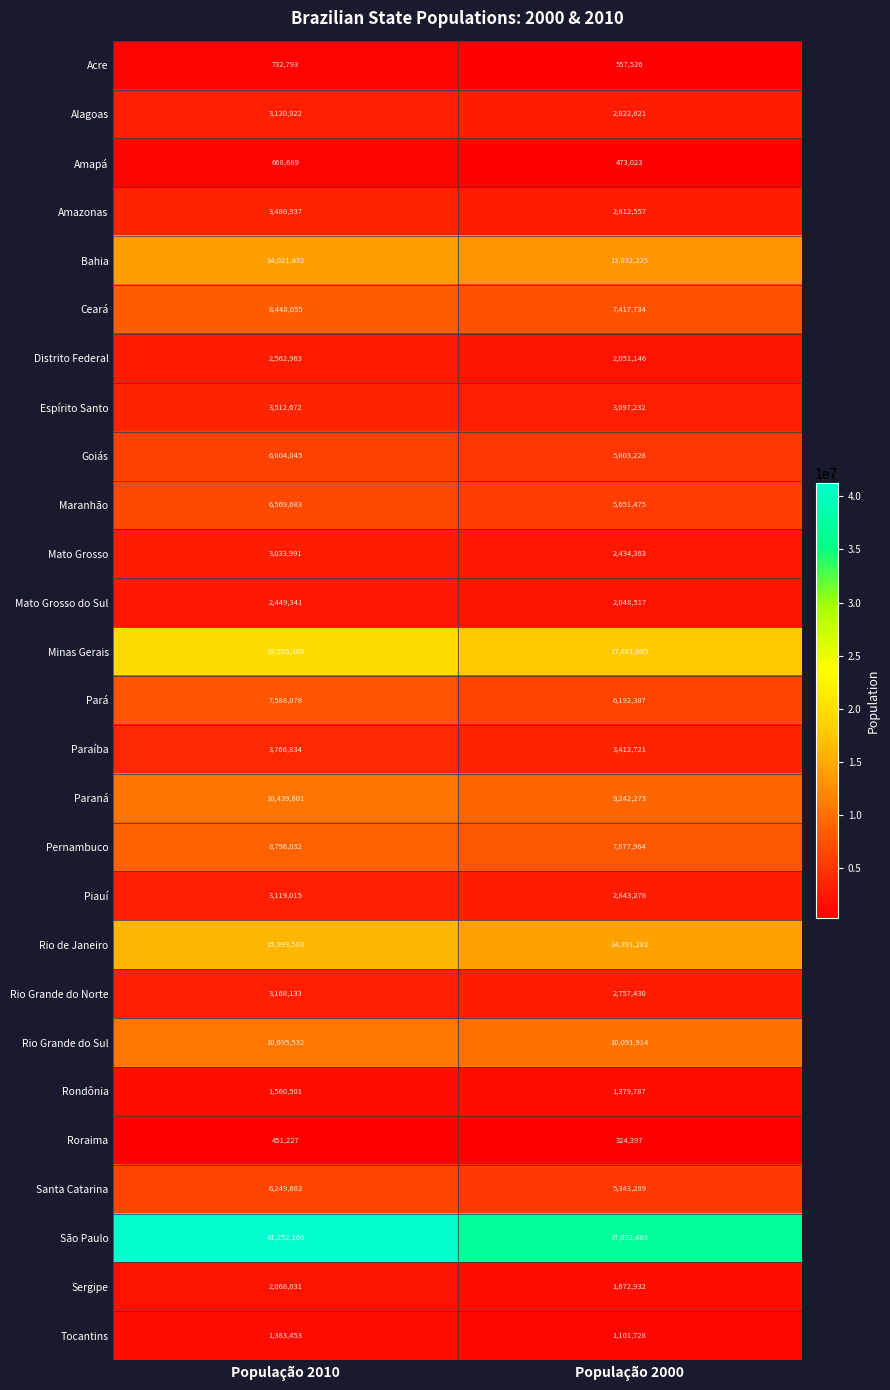

At which category is the sum across all series the highest?

População 2010